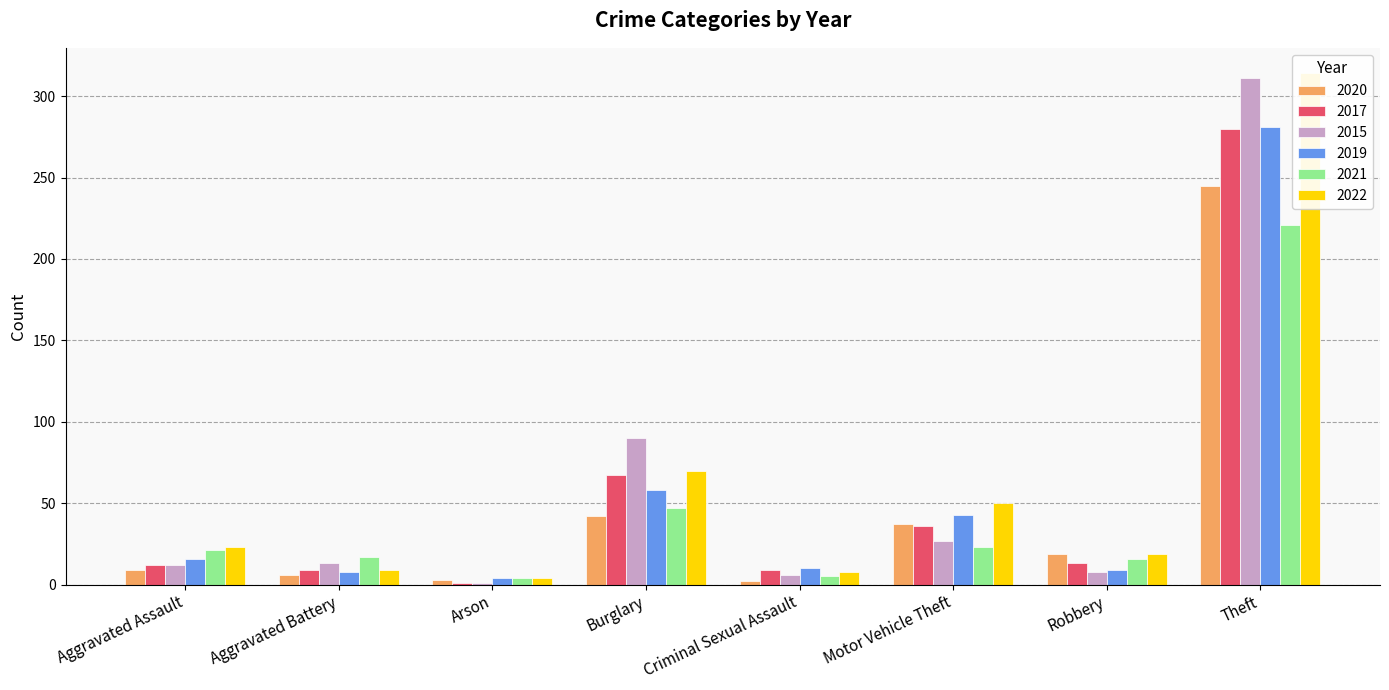

Which series has the largest total across all categories?

2022